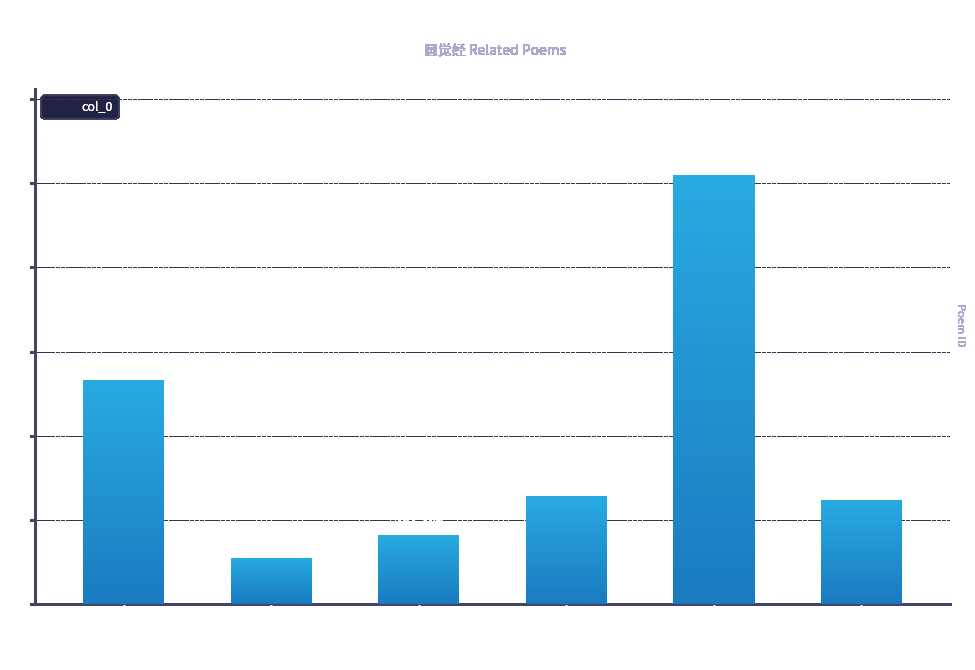

What is the sum of all values?

2329571